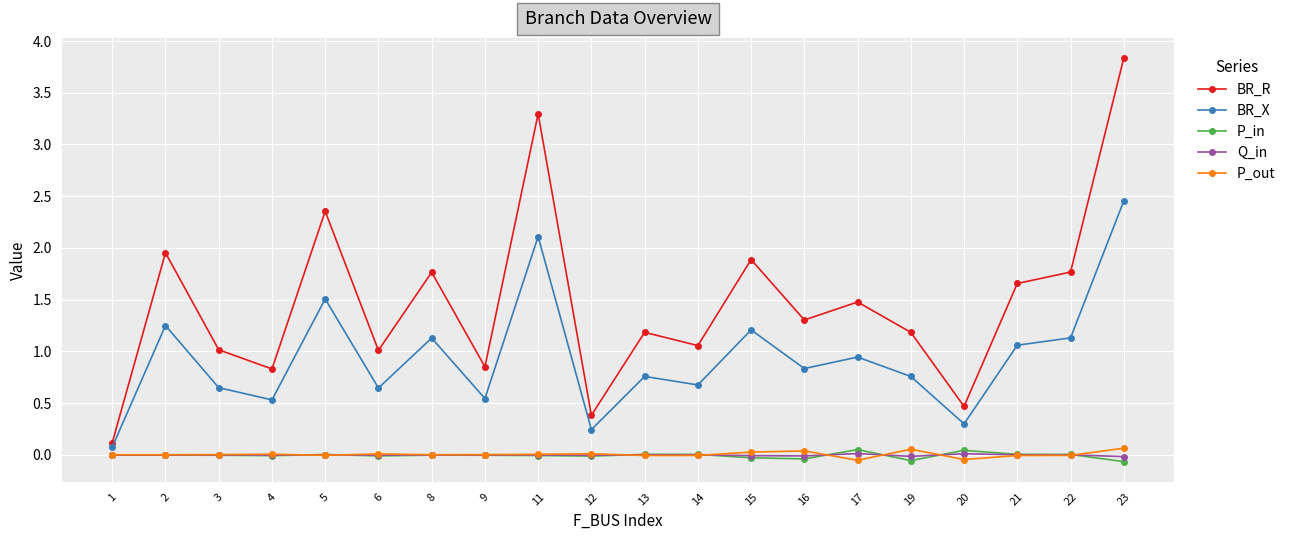

Between 22 and 23, which series saw the biggest shift?

BR_R